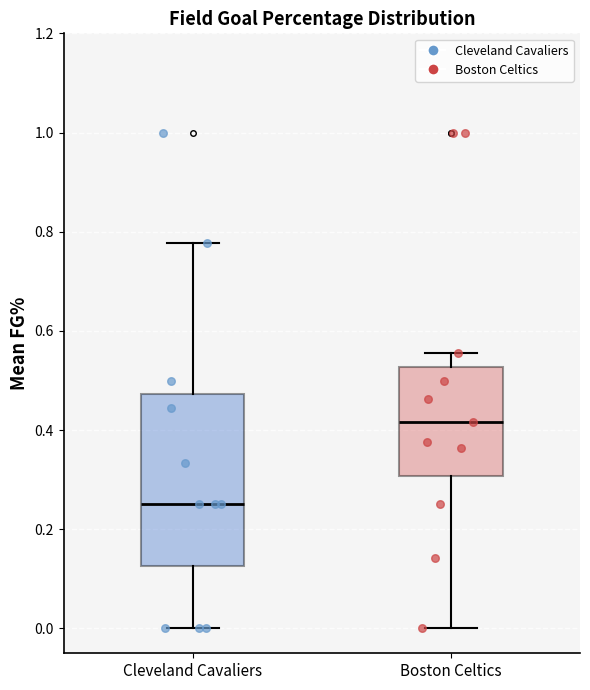

Comparing the boxes themselves (not the whiskers), which one is the tallest?

Cleveland Cavaliers